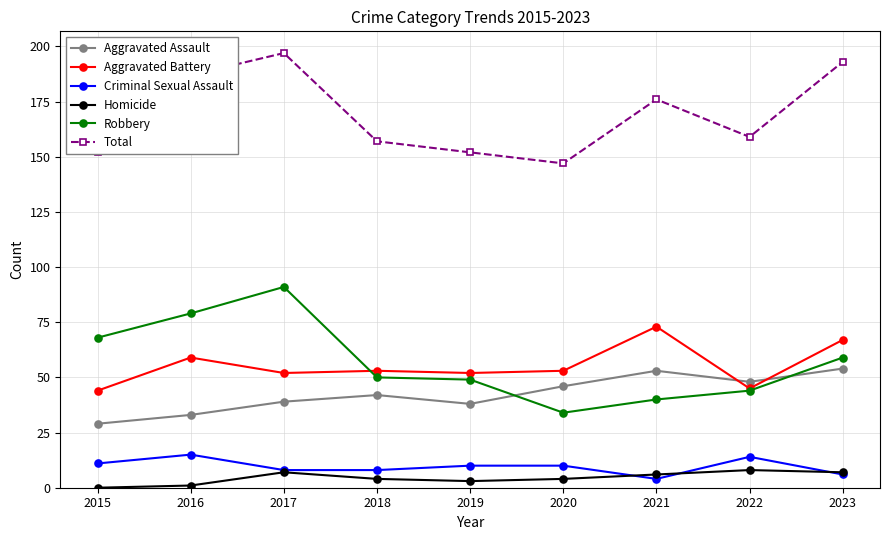

The value of Total at 2019 is 152. True or false?

True